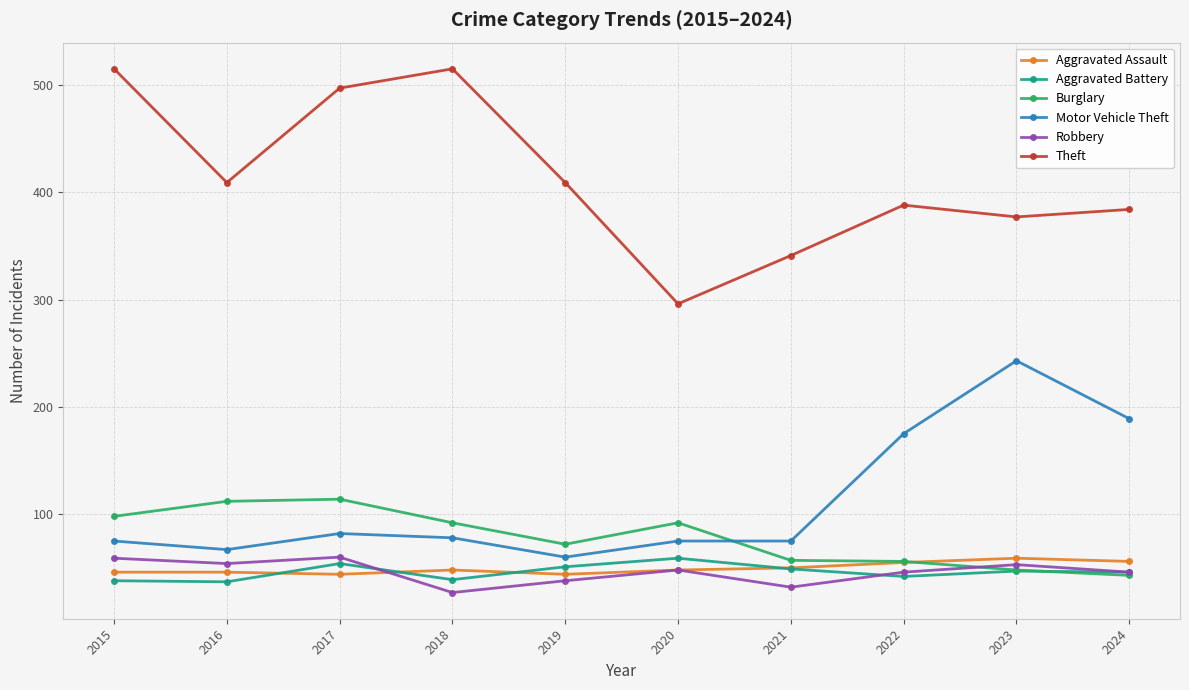

Count the number of data series in this chart.

6